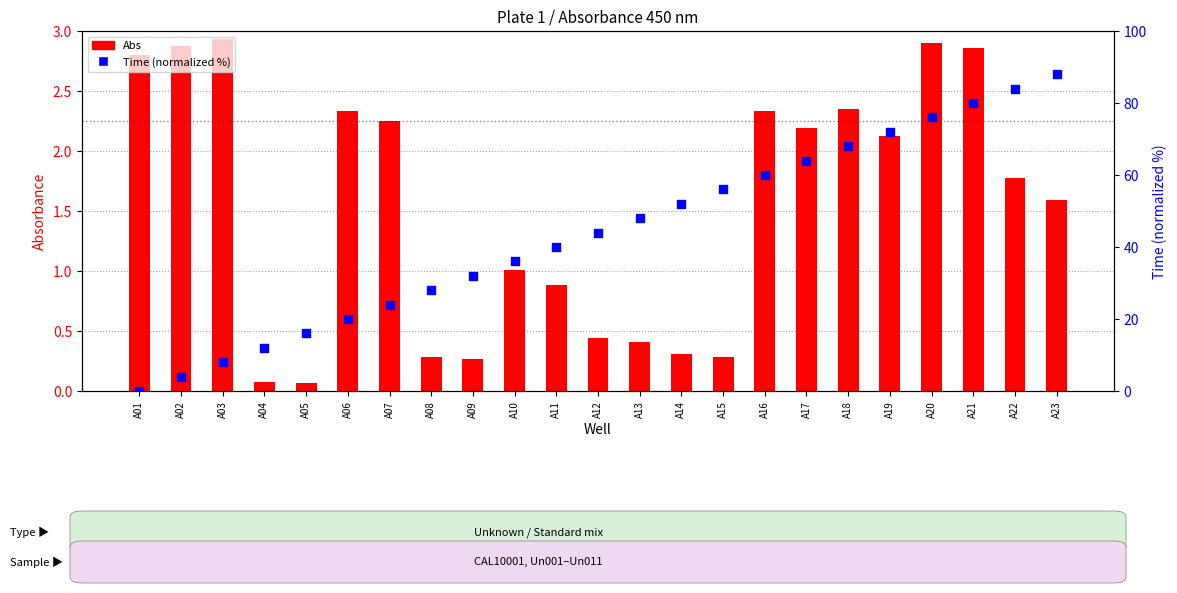

What is the total value across all series at A07?

26.2